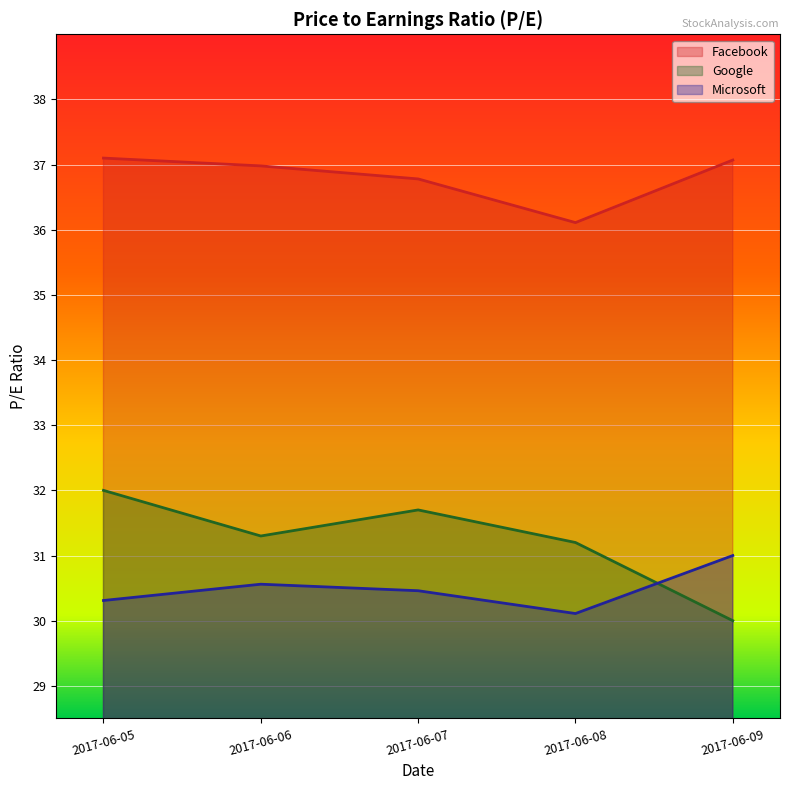

What is the total value across all series at 2017-06-09?

98.1